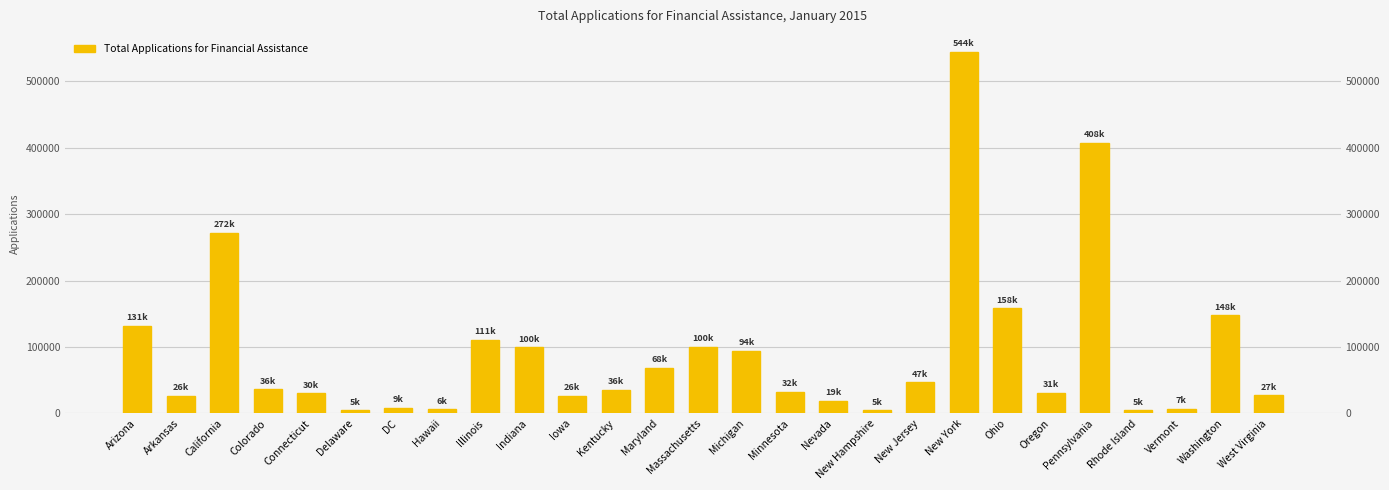

How many data points does each series have?

27